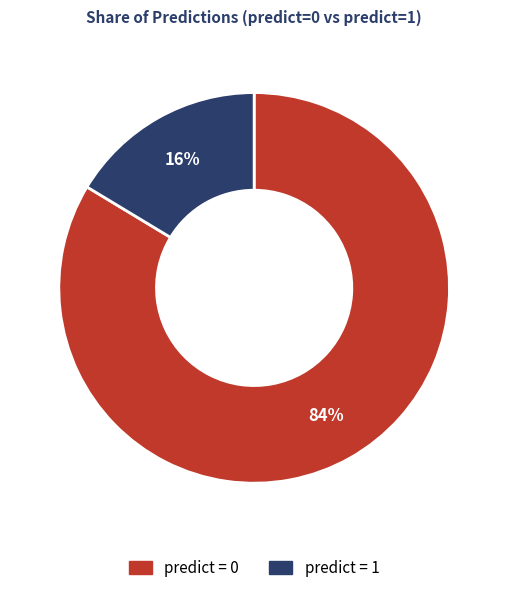

To the nearest percent, what is the average slice percentage?

50%